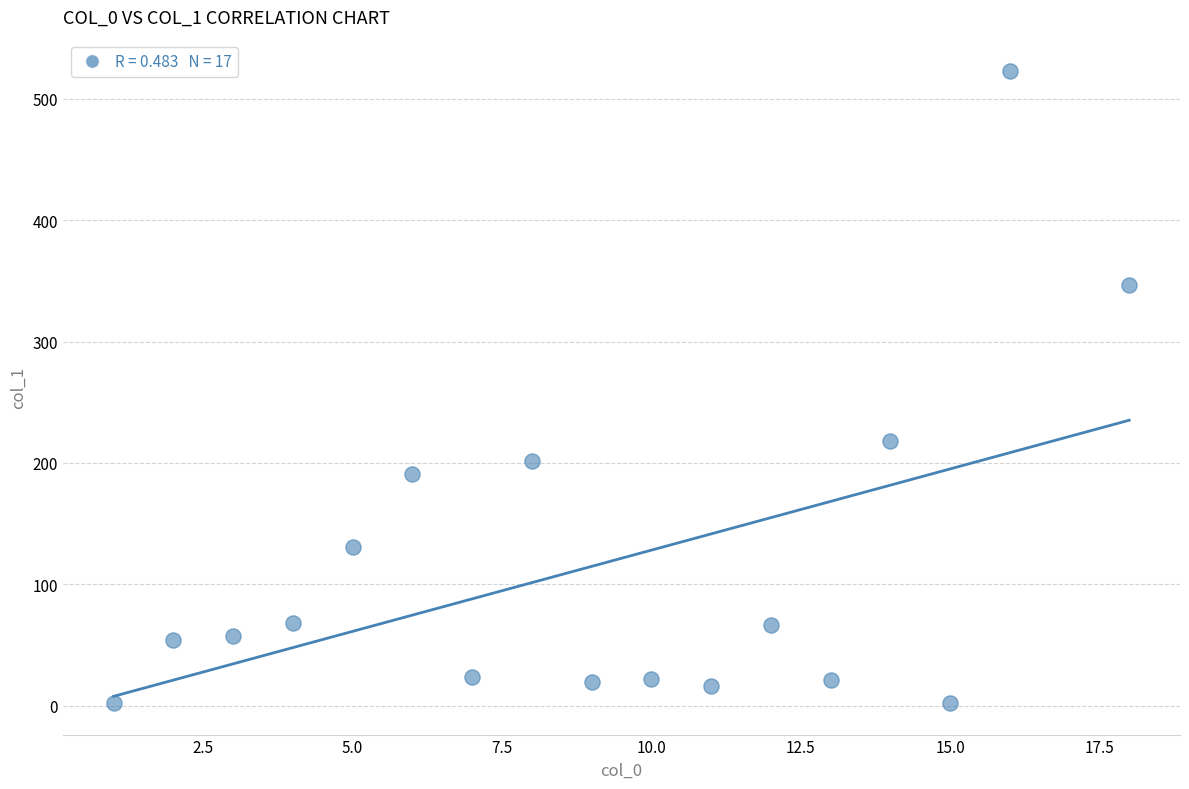

What is the range of X values (max minus min)?

17.0